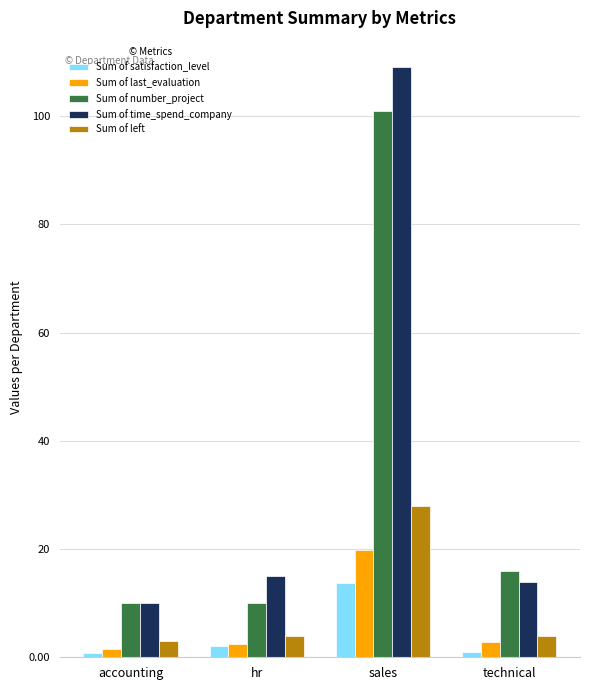

The value of Sum of number_project at technical is 16.0. True or false?

True